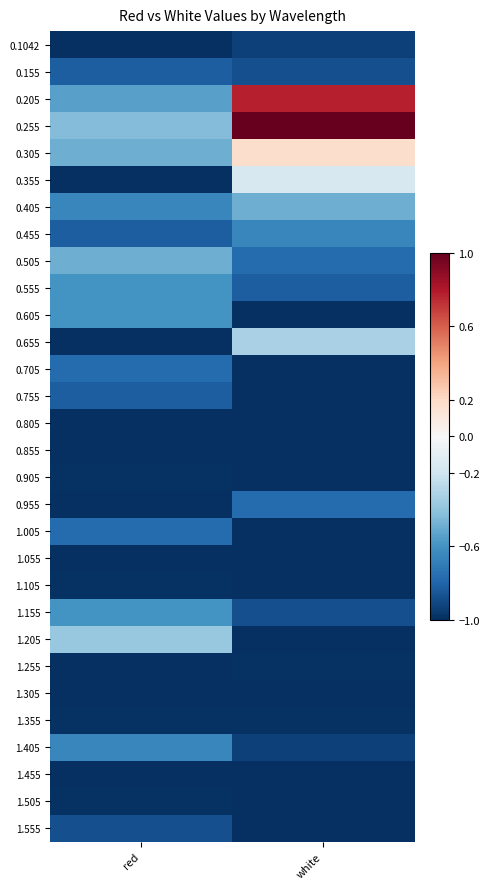

What is the difference between the highest and lowest values at red?

0.6